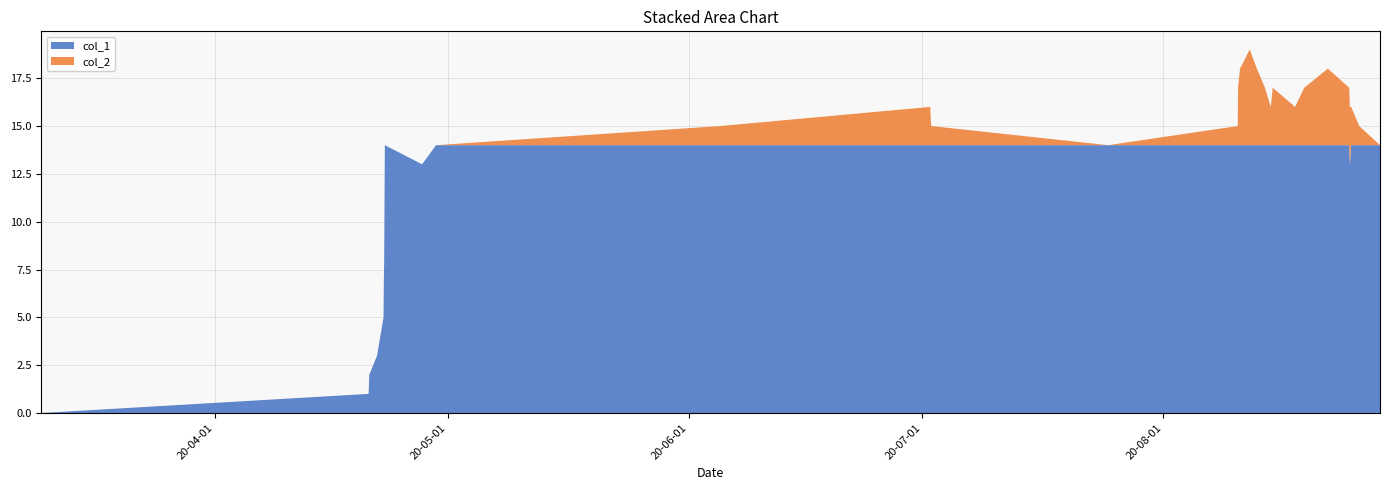

Reading left to right, what are all the values shown in this chart?

col_1: 0	1	2	3	5	7	8	11	14	13	14	14	14	14	14	14	14	14	14	14	14	14	14	14	14	14	14	13	14	14	14
col_2: 0	0	0	0	0	0	0	0	0	0	0	1	2	1	0	1	3	4	5	4	3	2	3	2	3	4	3	3	2	1	0